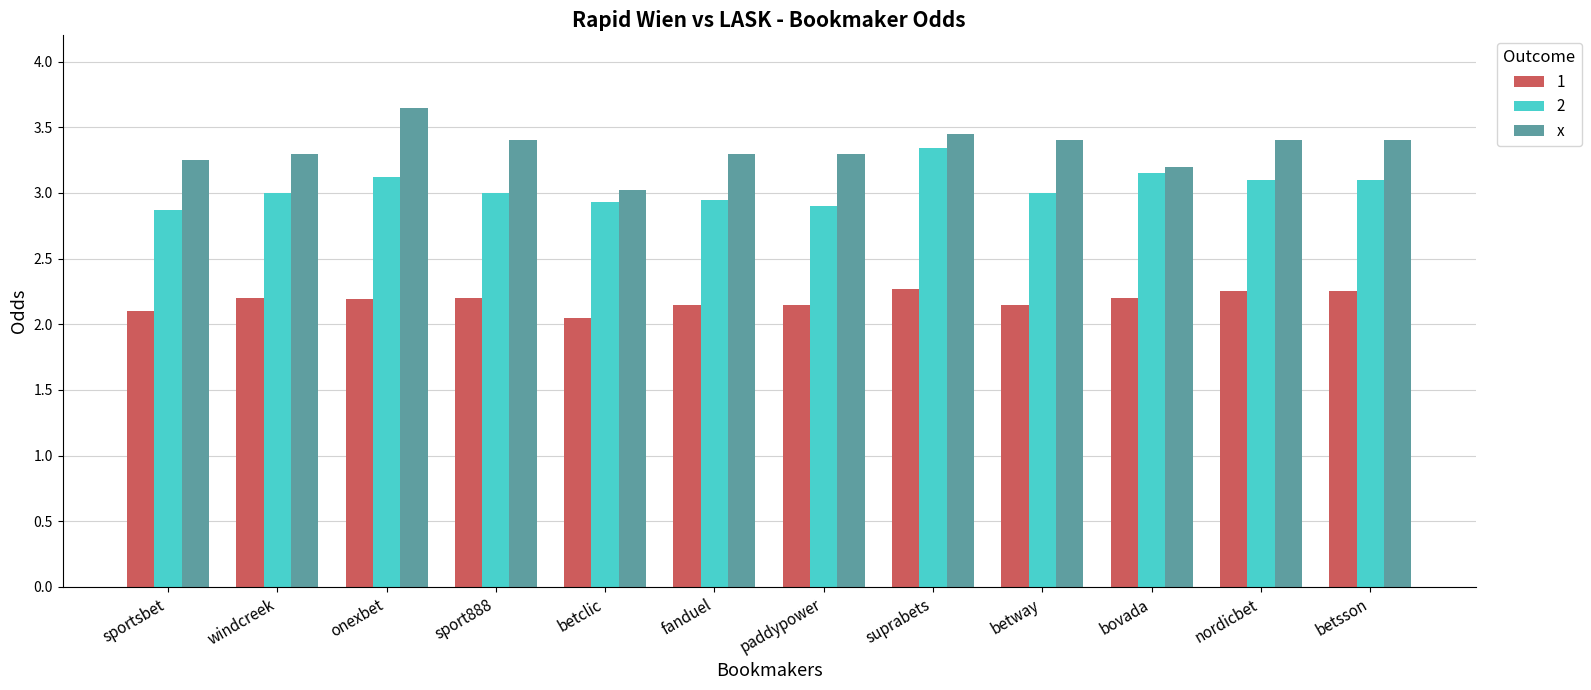

List the series in order of their overall mean, lowest first.

1, 2, x